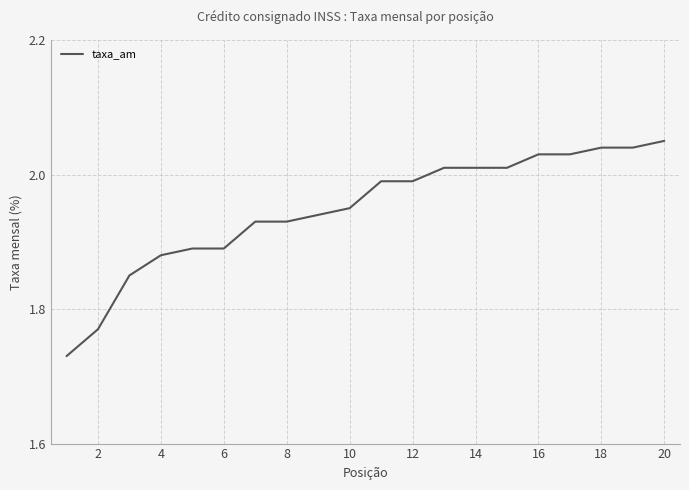

What is the sum of all values?

39.0